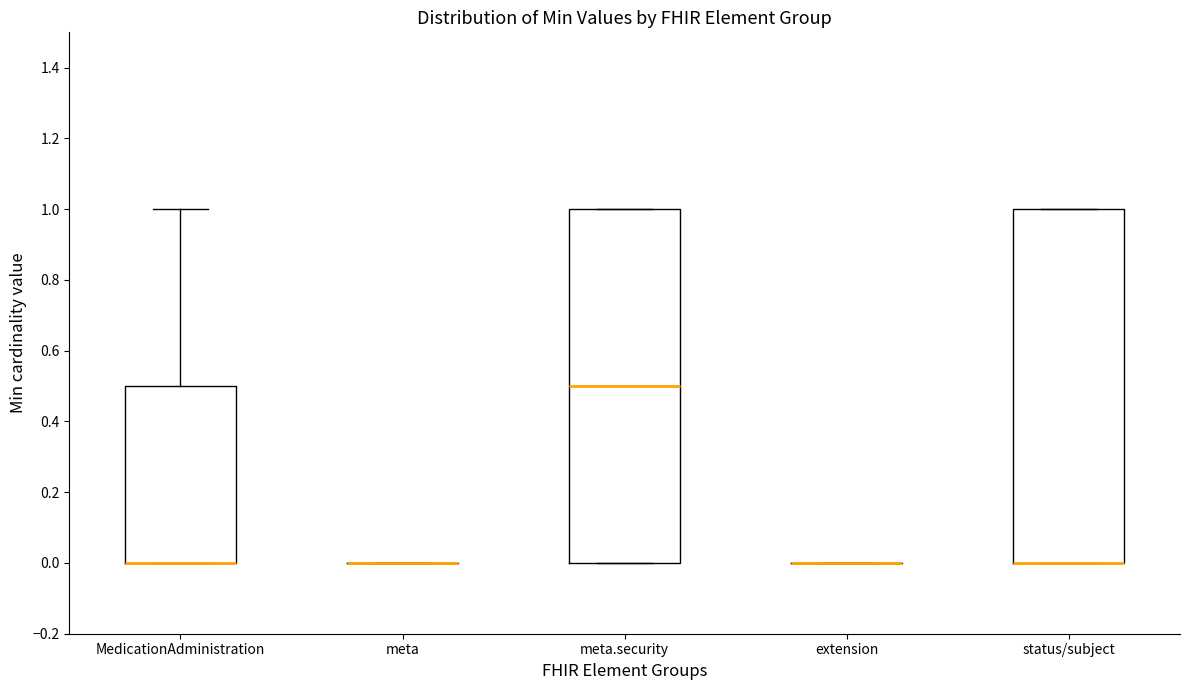

Reading left to right, transcribe this box plot: for each box, give where its median line is, the range the box spans, and where its two whiskers end, as read against the y-axis. The values are not printed on the chart, so give them approximately, as read against the axis.

MedicationAdministration: median 0.0 (drawn on the box's lower edge), box 0.0 to 0.5, whiskers 0.0 to 1.0
meta: box collapsed to a line at 0.0, whiskers 0.0 to 0.0
meta.security: median 0.5, box 0.0 to 1.0, whiskers 0.0 to 1.0
extension: box collapsed to a line at 0.0, whiskers 0.0 to 0.0
status/subject: median 0.0 (drawn on the box's lower edge), box 0.0 to 1.0, whiskers 0.0 to 1.0